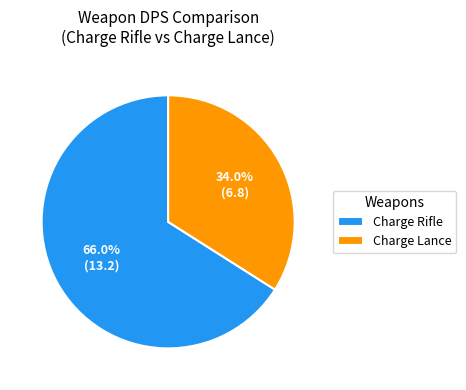

What is the largest slice in the pie chart?

Charge Rifle